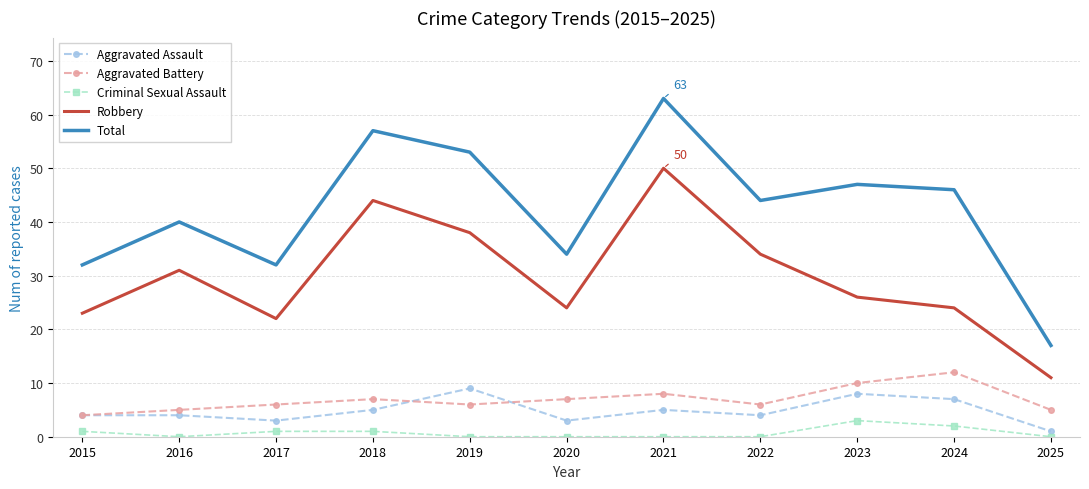

Read the Aggravated Assault value at 2018.

5